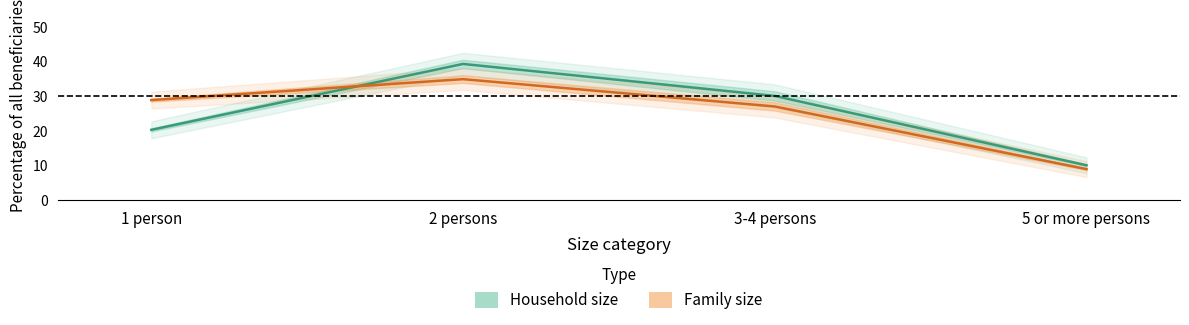

How many interior local peaks does the Household size series have?

1